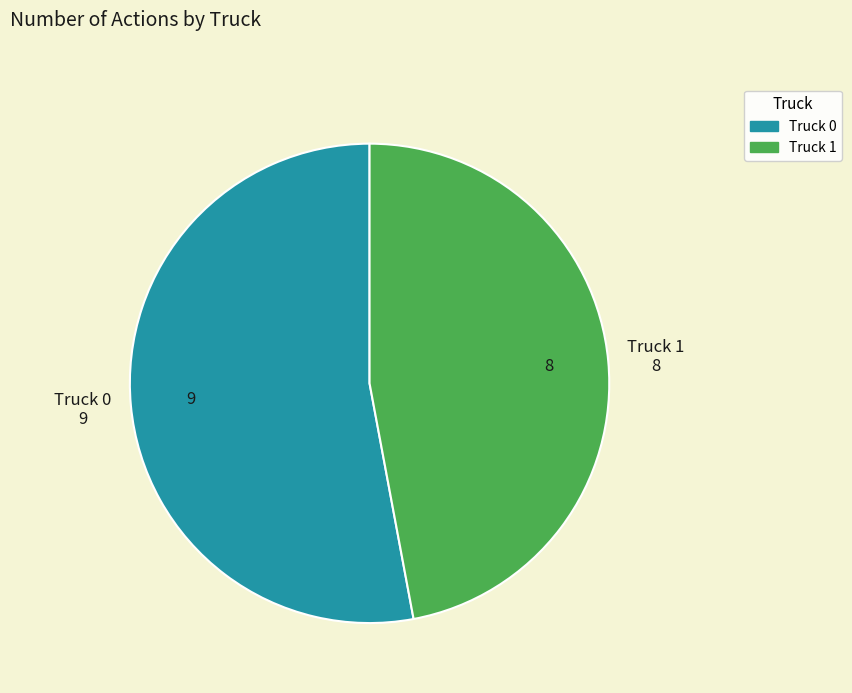

Is it true that Truck 1 is 32% of the pie?

False